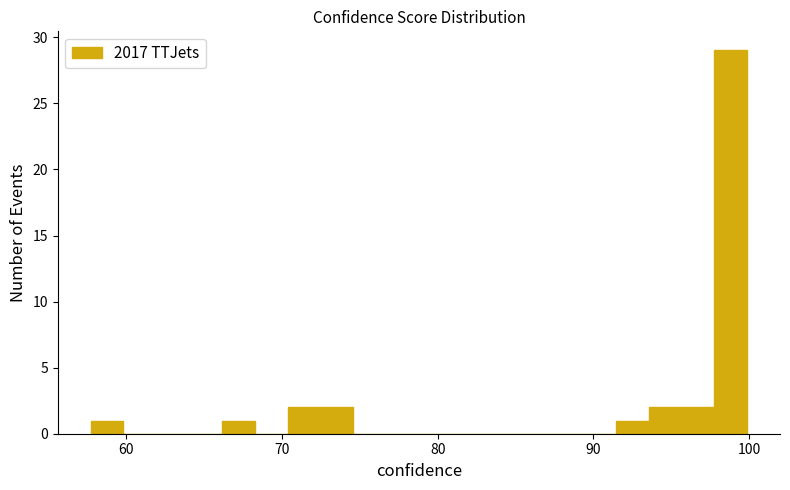

Read against the x-axis, roughly where is the centre of the tallest bar?

99